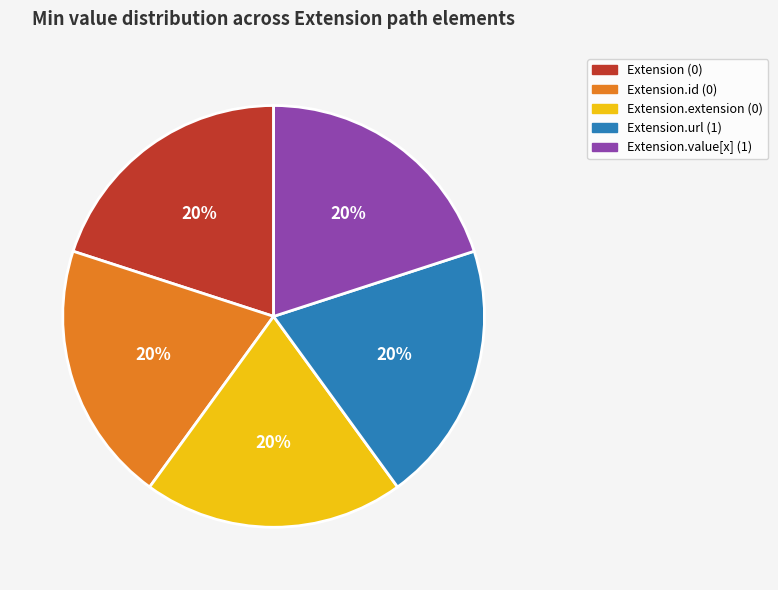

Is there a majority slice in this chart?

No